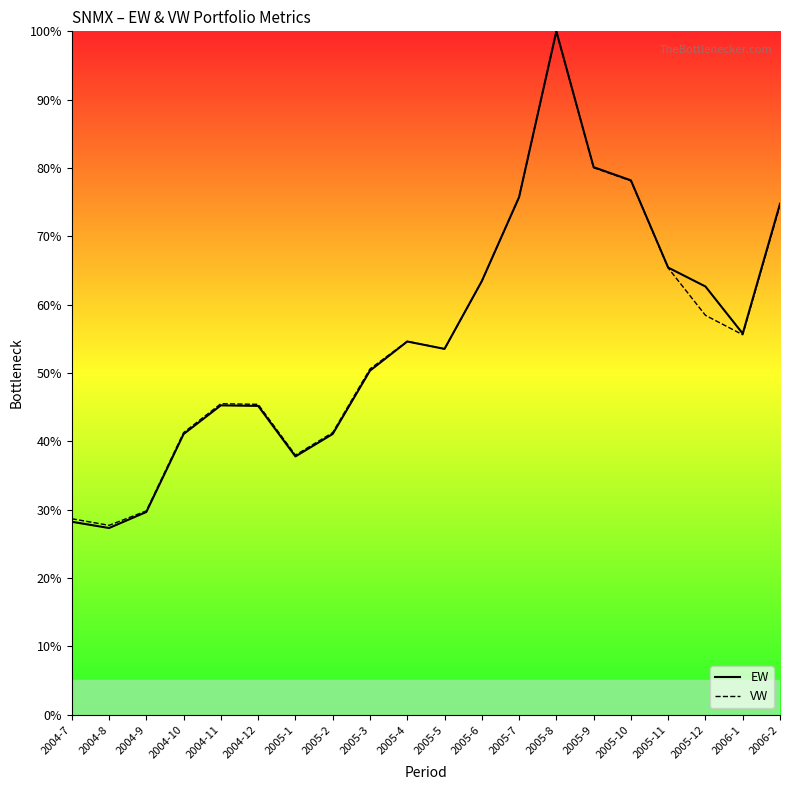

What is the value of the EW point at the 4th from the left?

41.1